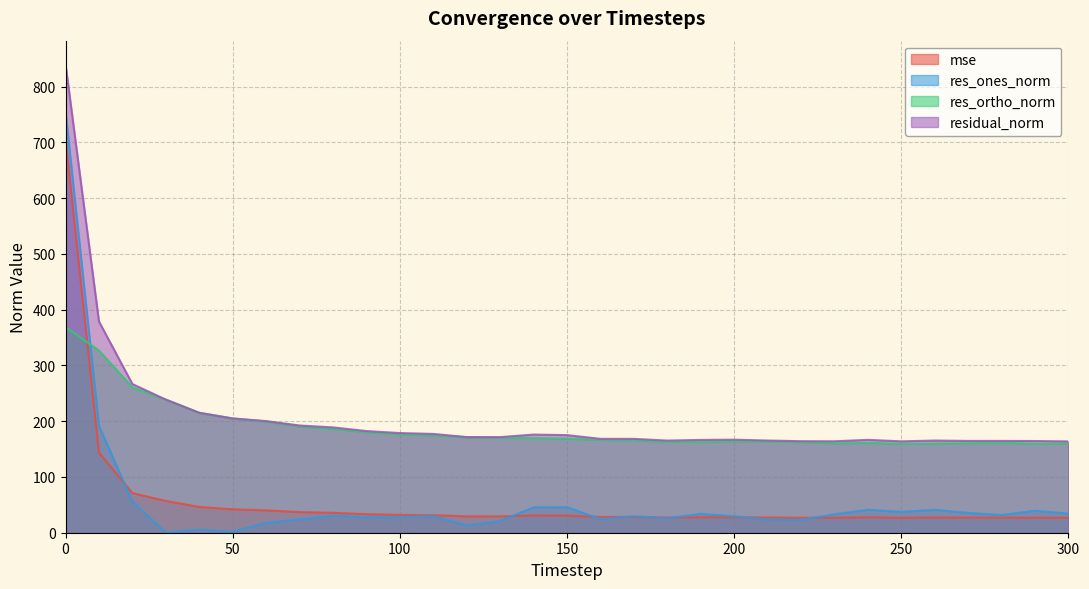

What is the total value across all series at 90?

423.5